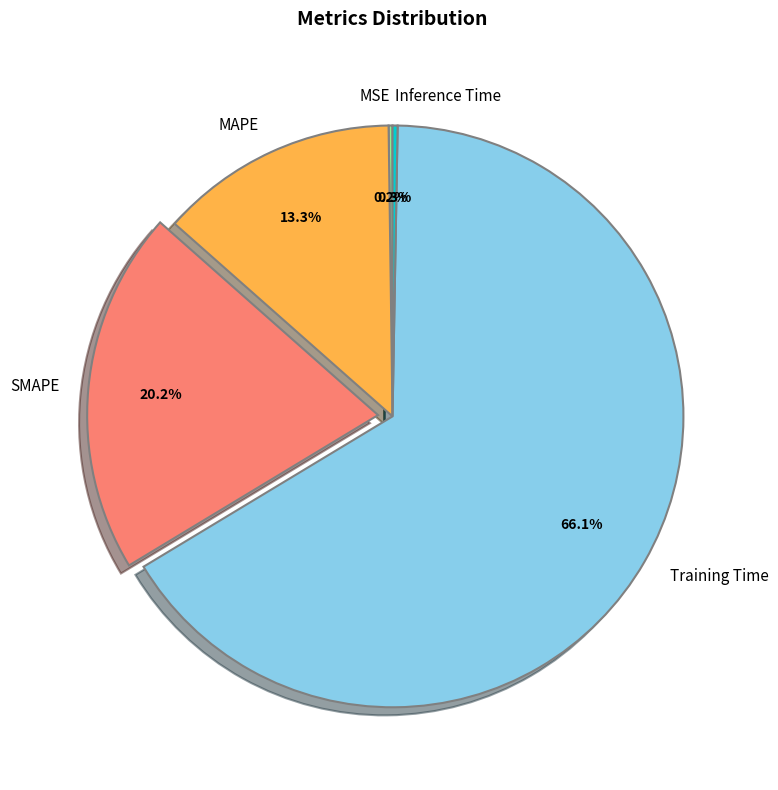

Does any single category account for the majority?

Yes